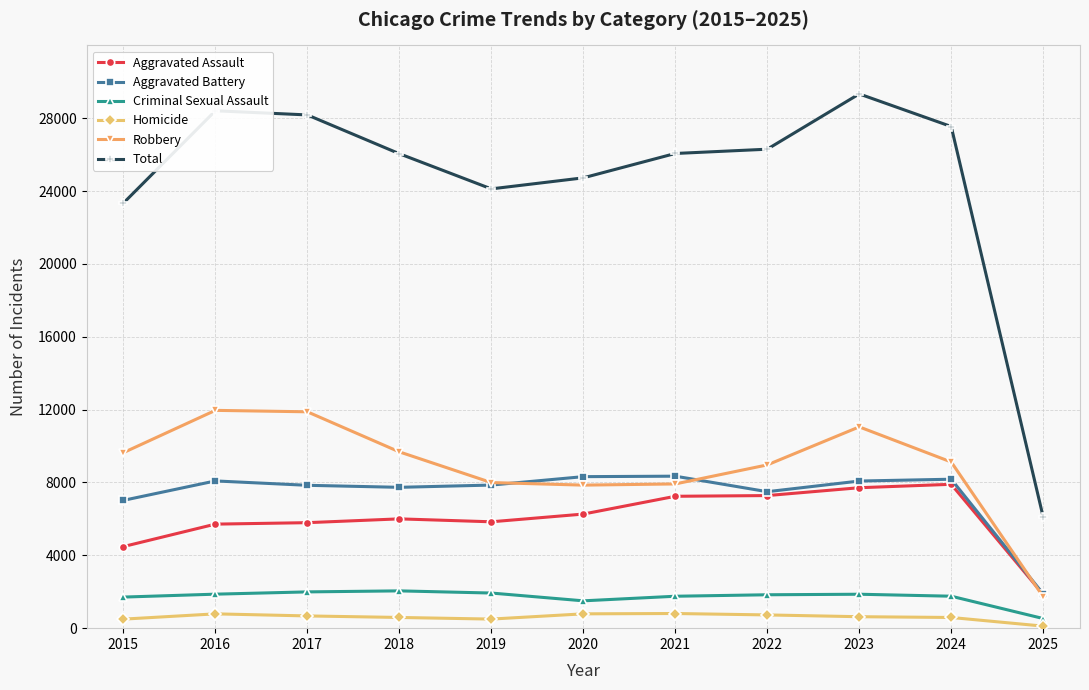

What is the average value of the Homicide series?

608